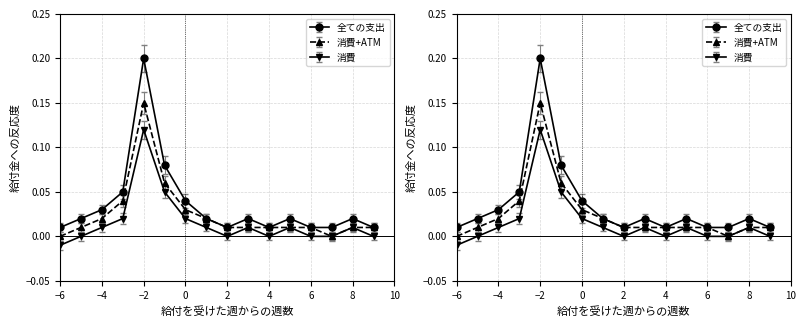

At which category does 全ての支出 reach its first local valley?

2